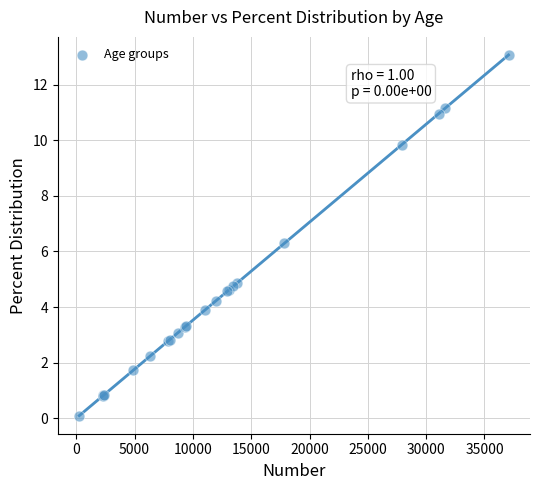

What Y value in the scatter plot is closest to 6?

6.3